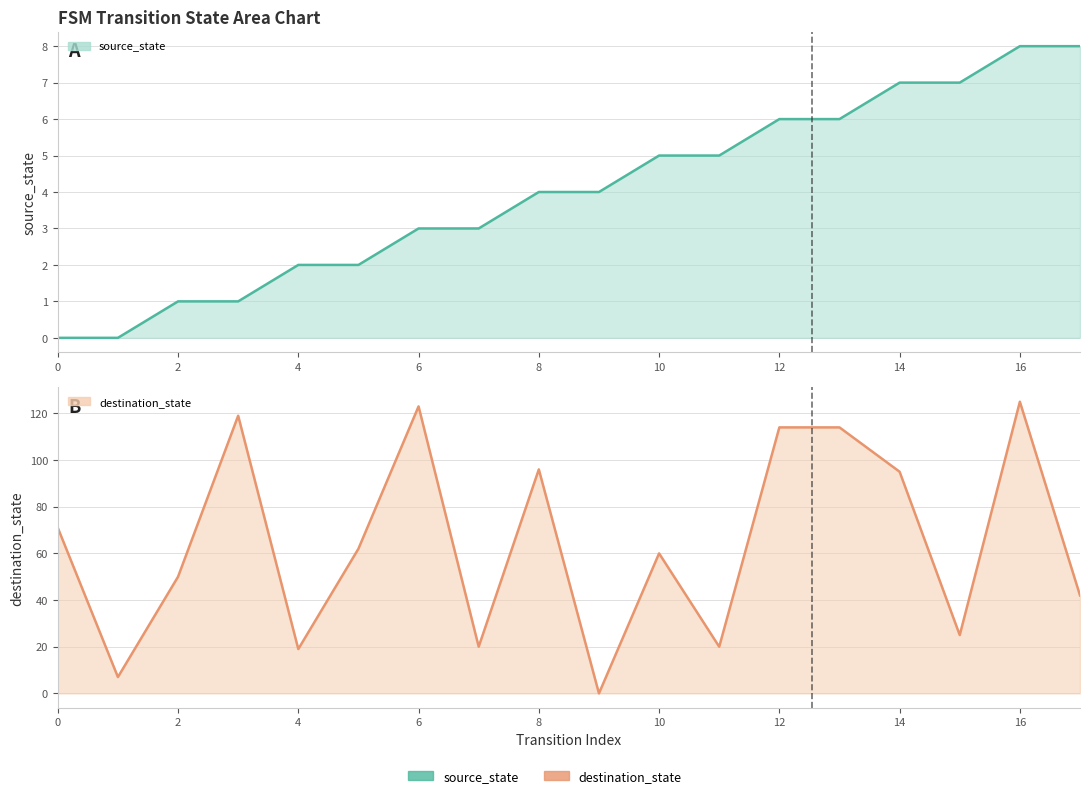

True or false: source_state_line has more than 1 interior local peaks.

False